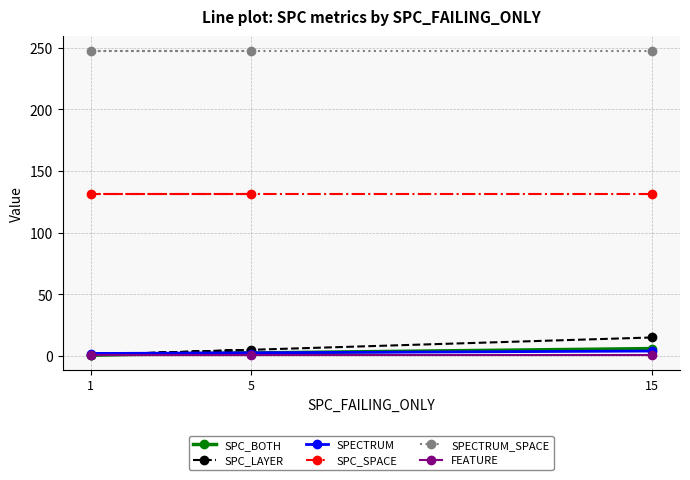

Which series has the largest range (max minus min)?

SPC_LAYER